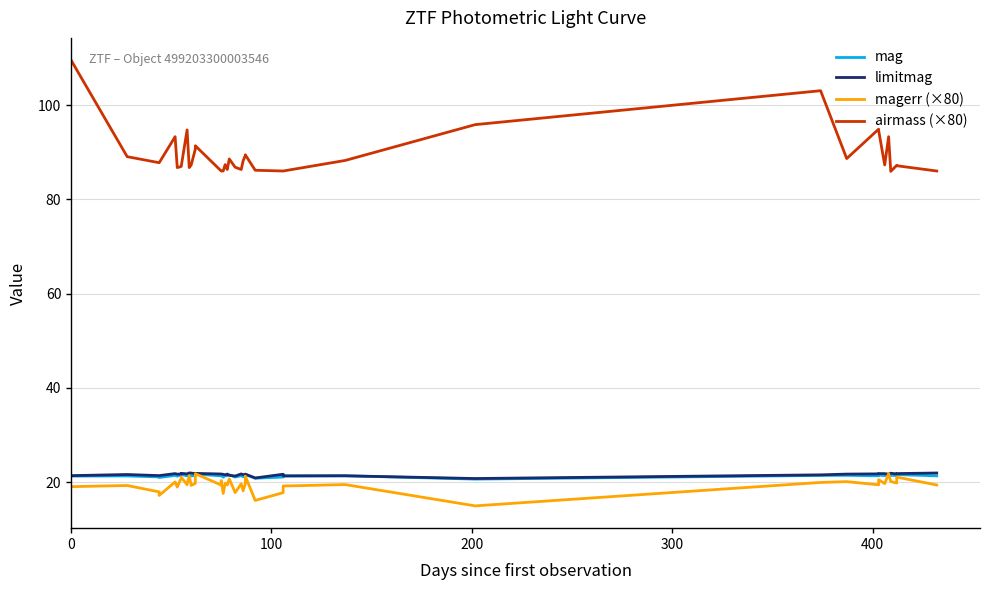

True or false: airmass (×80) and mag intersect in this chart.

False